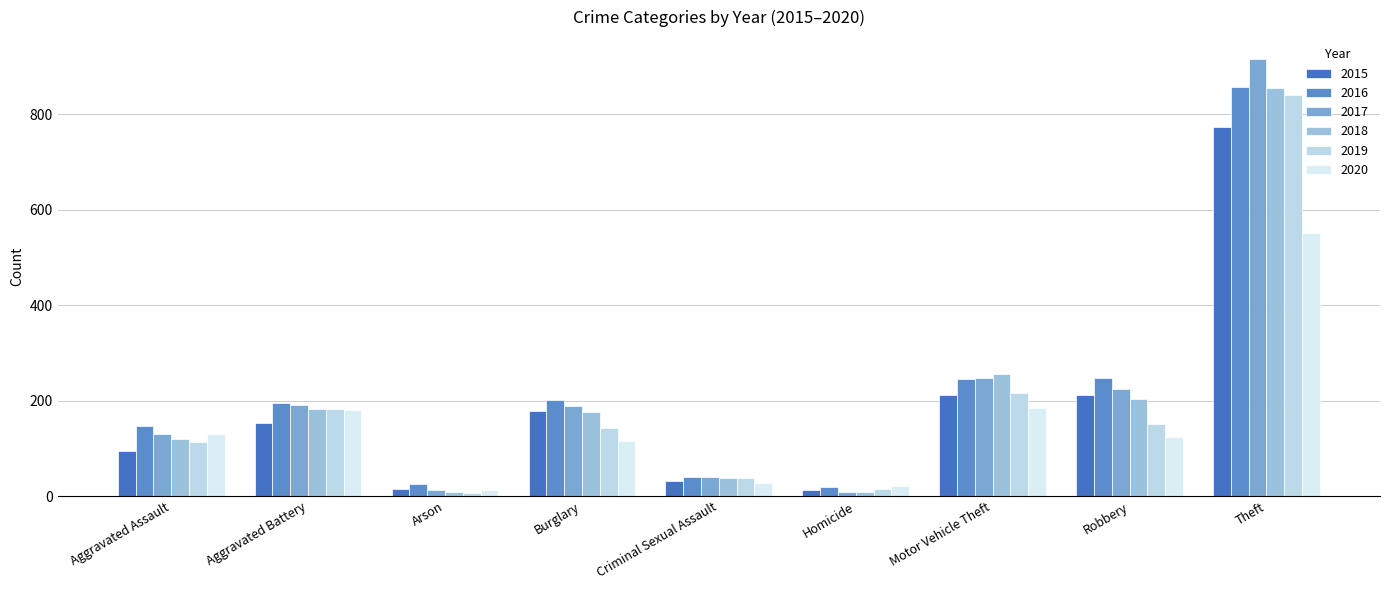

List the labels in order of 2015 value, smallest first.

Homicide, Arson, Criminal Sexual Assault, Aggravated Assault, Aggravated Battery, Burglary, Motor Vehicle Theft, Robbery, Theft